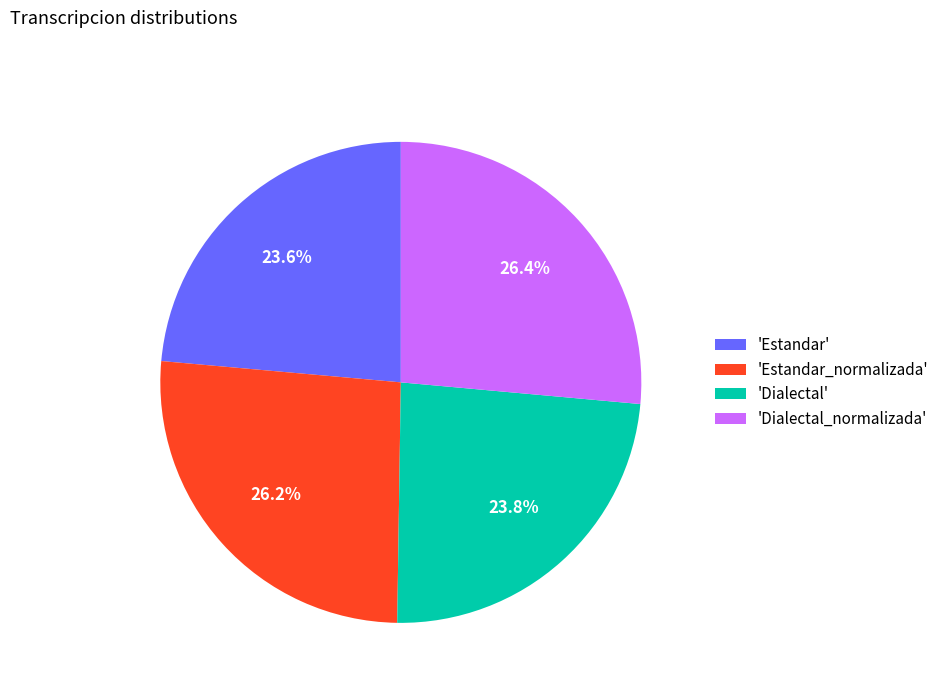

Approximately how many times larger is the value at 'Estandar_normalizada' compared to 'Dialectal_normalizada'?

1.0